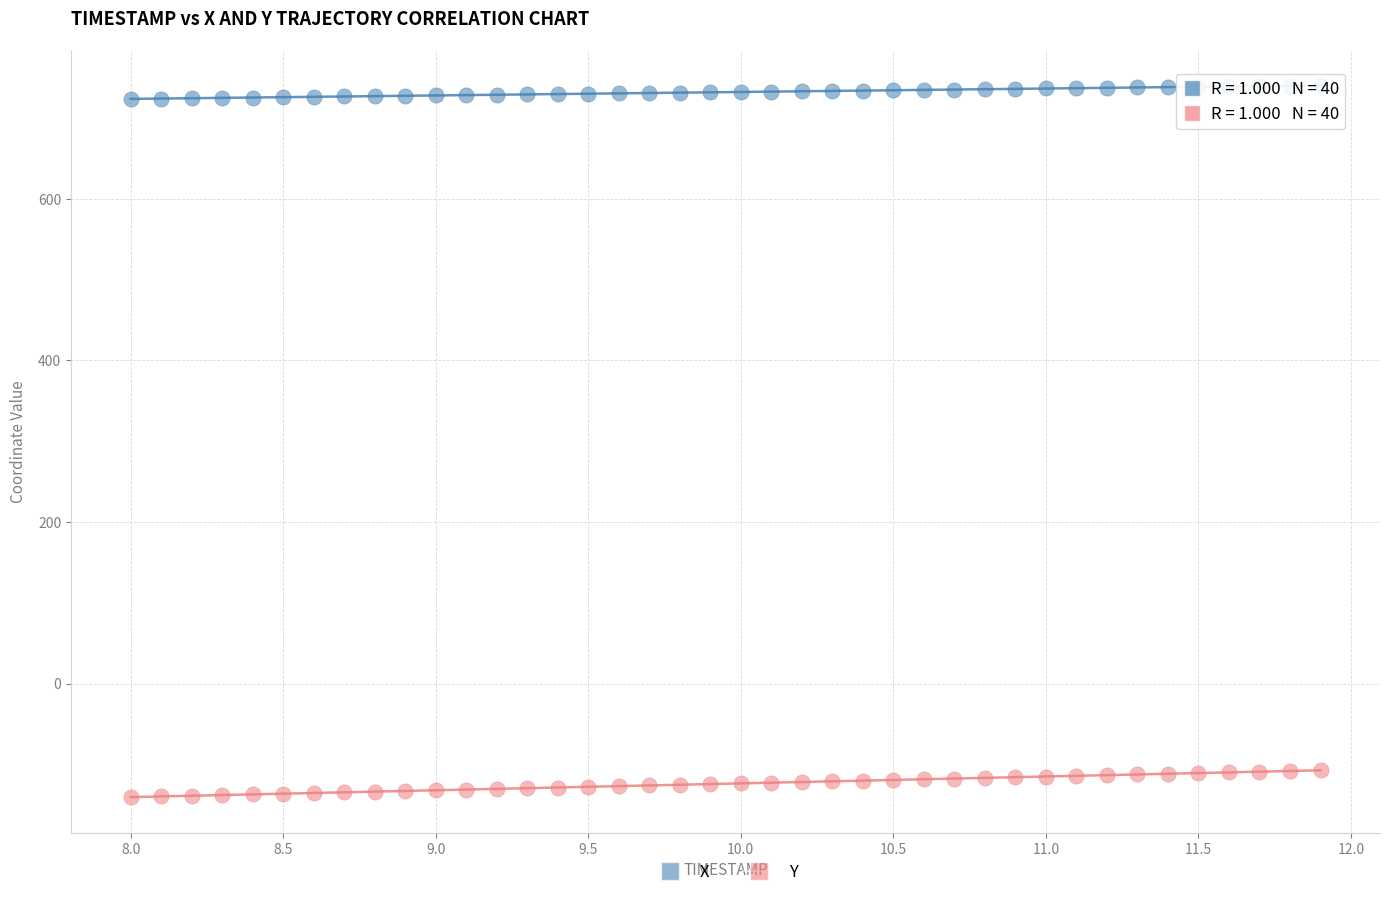

What is the X range (max minus min) for the scatter plot?

3.9